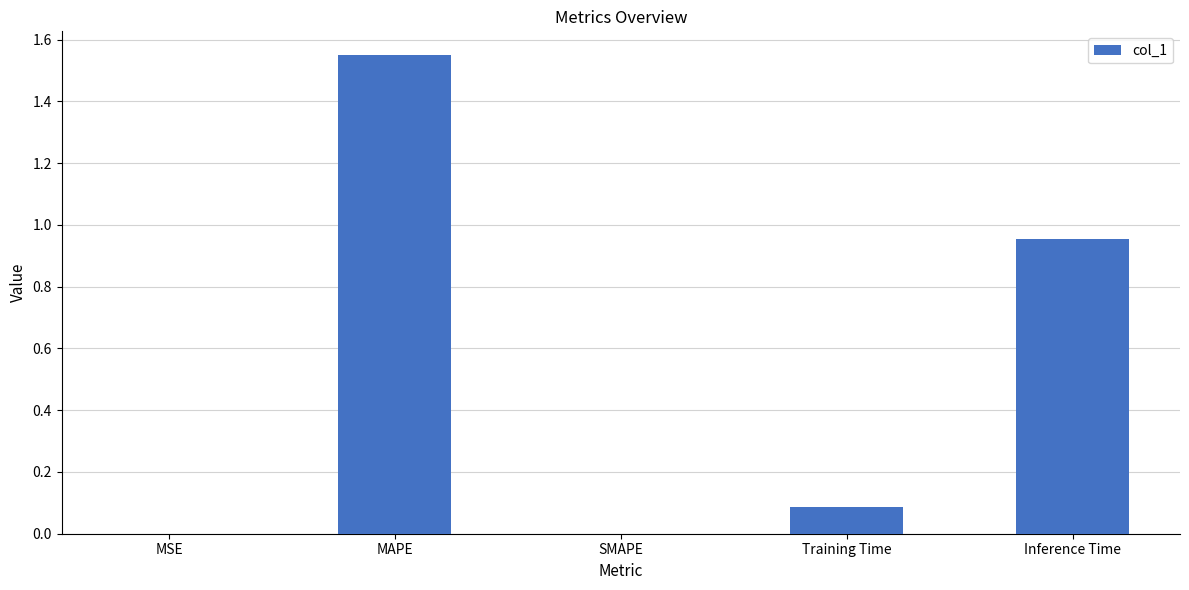

The chart shows a value of 0.5 at MAPE. True or false?

False